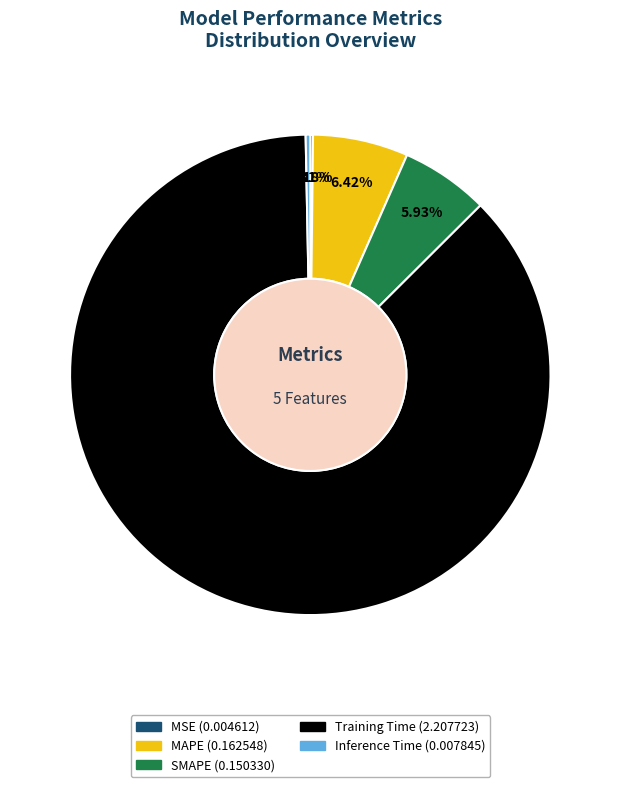

Is there a majority slice in this chart?

Yes